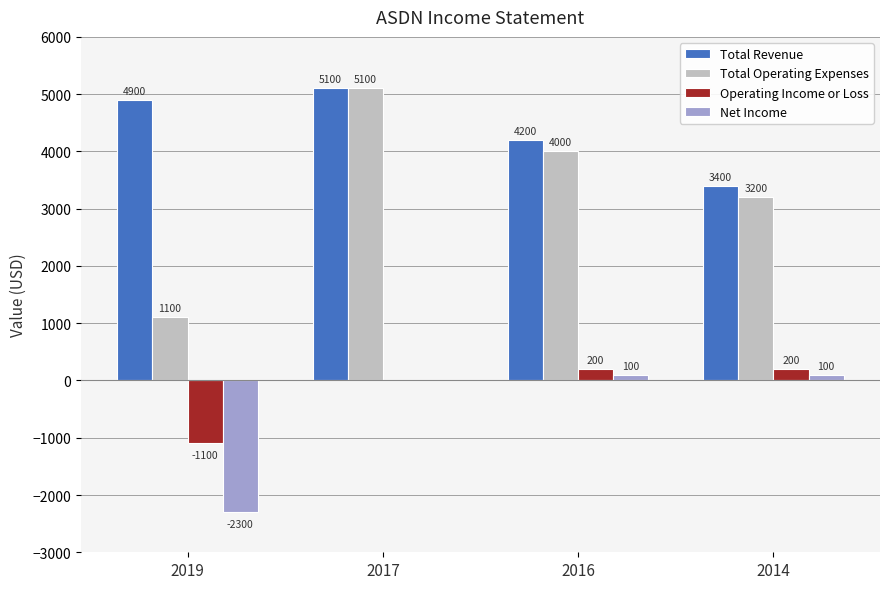

What is the sum of all Total Operating Expenses values?

13400